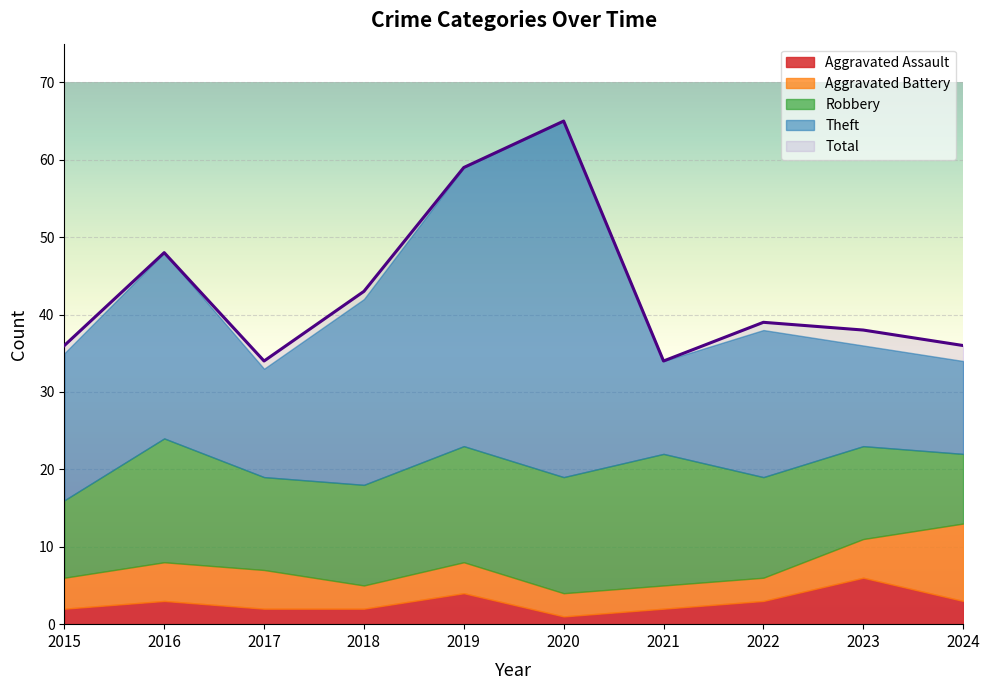

Is the value of Theft at 2023 greater than the value of Aggravated Battery at 2015?

Yes